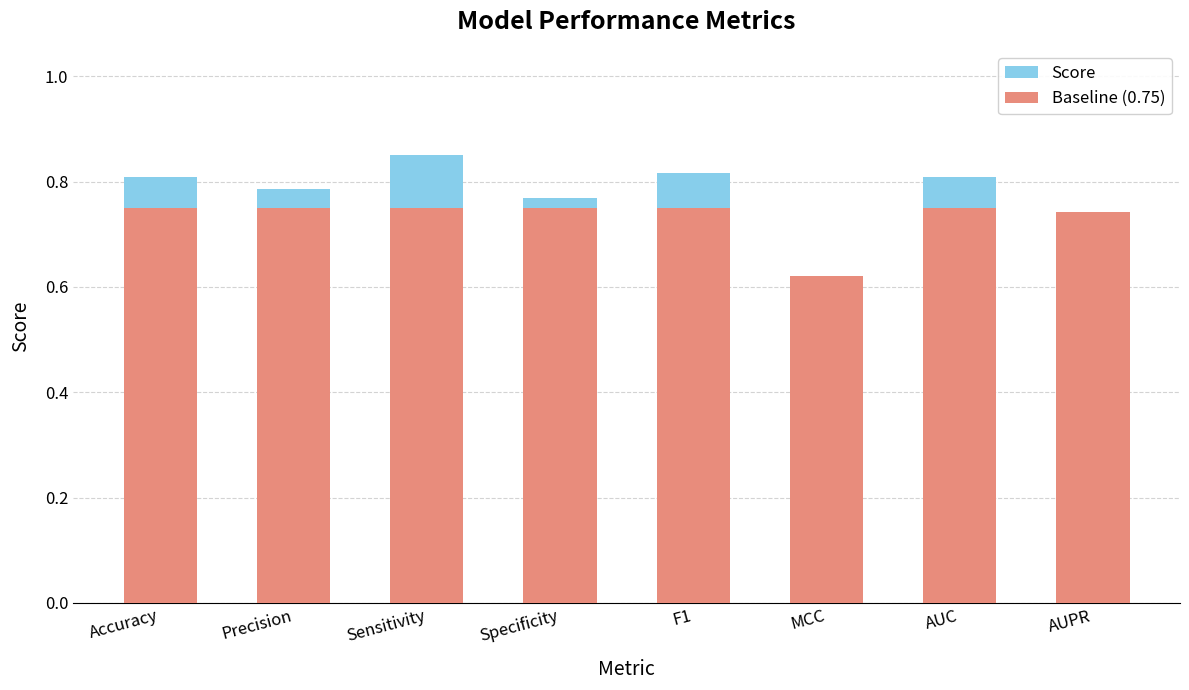

How many distinct data groups are displayed?

2